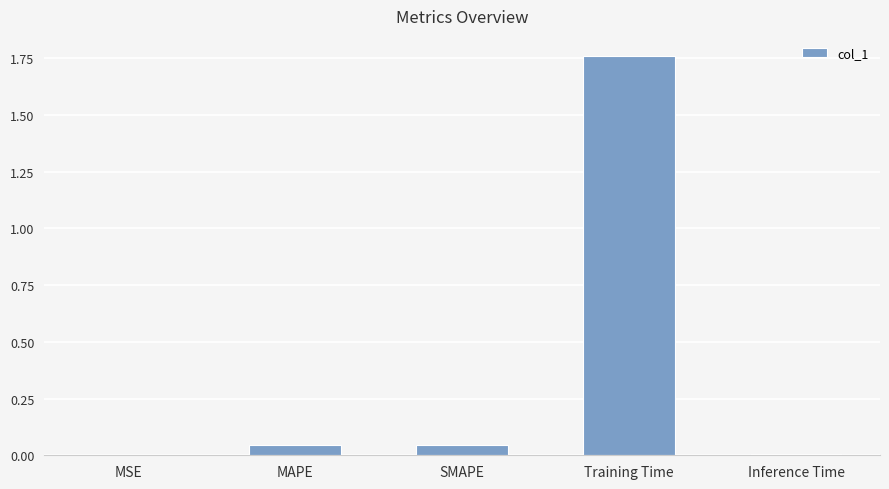

What is the change in value from SMAPE to Training Time?

+1.7